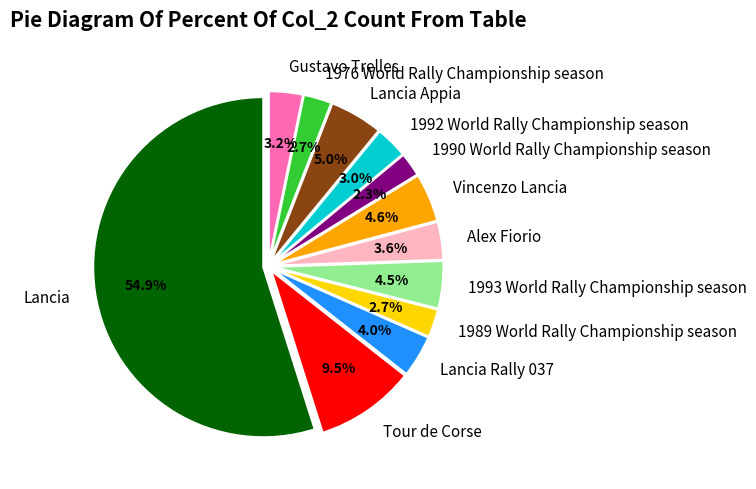

Is it true that Lancia Appia is 1% of the pie?

False